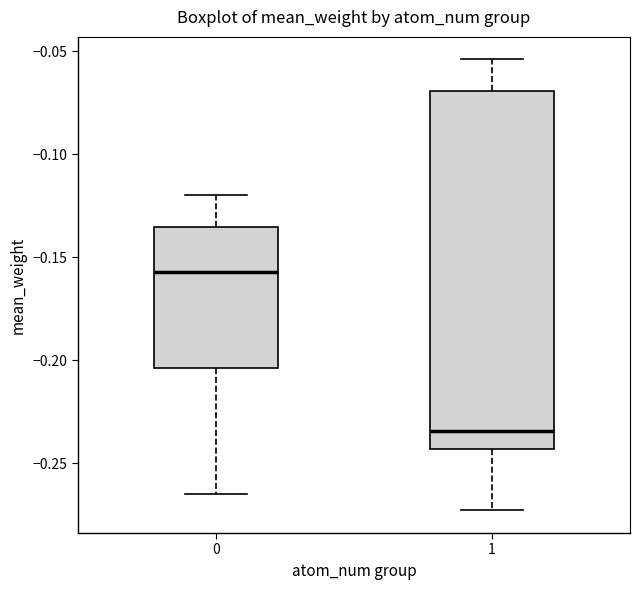

Reading left to right, read every box against the y-axis: the position of its median line, the range the box covers, and the ends of its whiskers. The values are not printed on the chart, so give them approximately, as read against the axis.

0: median -0.155, box -0.205 to -0.135, whiskers -0.265 to -0.120
1: median -0.235, box -0.245 to -0.070, whiskers -0.275 to -0.055